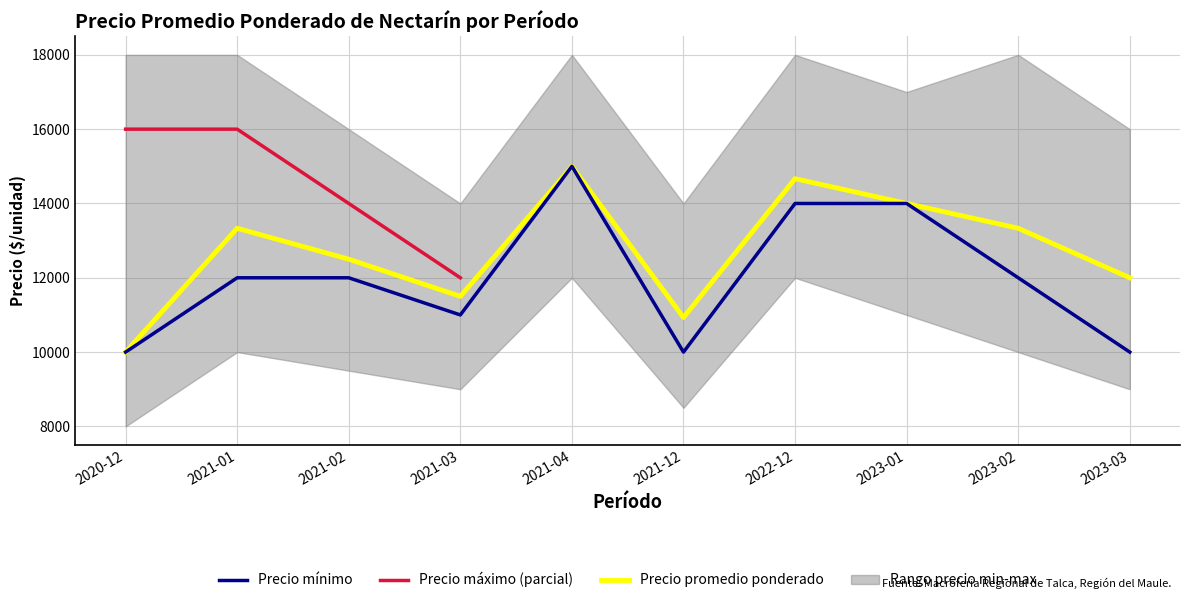

Which category has the lowest value in the Precio maximo series?

2021-03